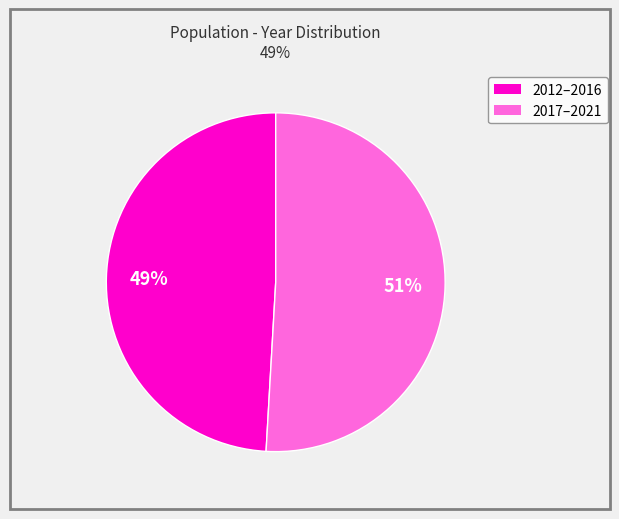

To the nearest percent, what is the average slice percentage?

50%